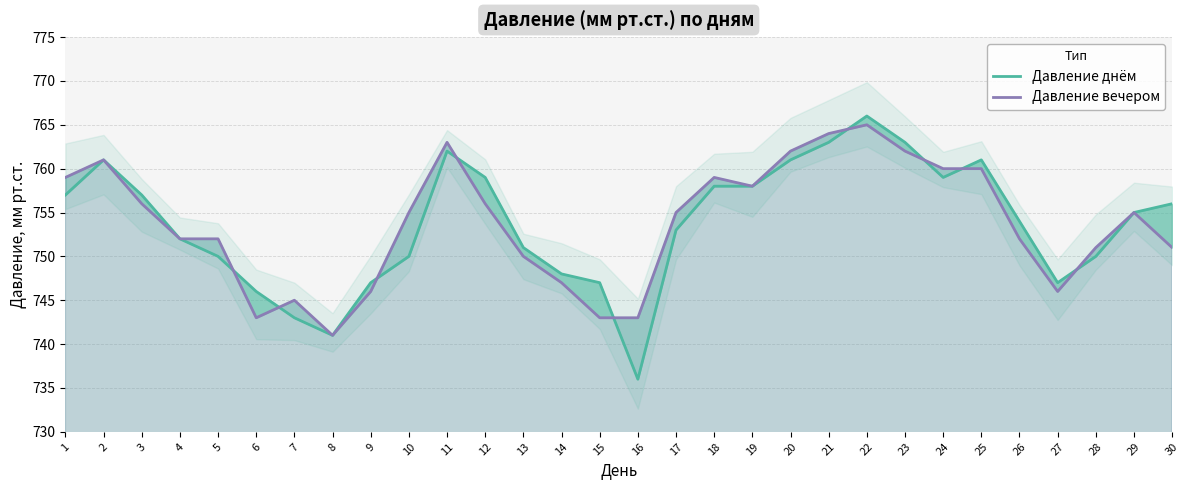

What is the sum of all Давление вечером values?

22612